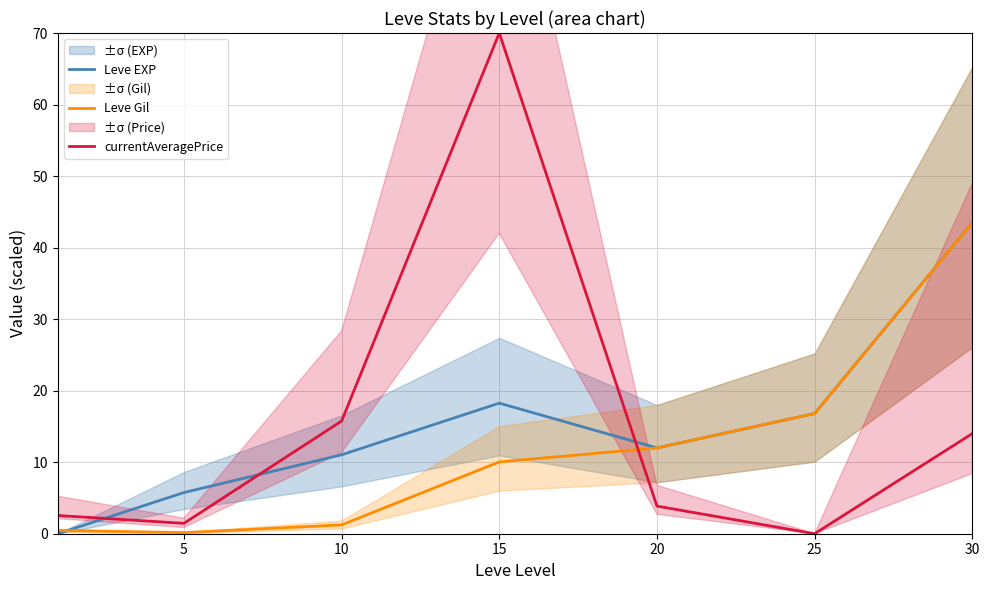

Where does the Leve Gil series first go above 10?

15